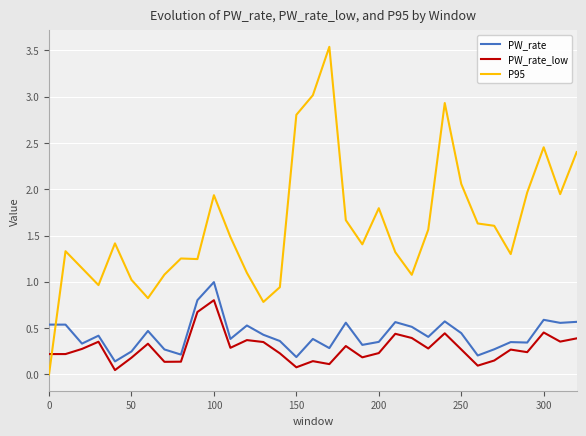

True or false: P95 and PW_rate intersect in this chart.

True